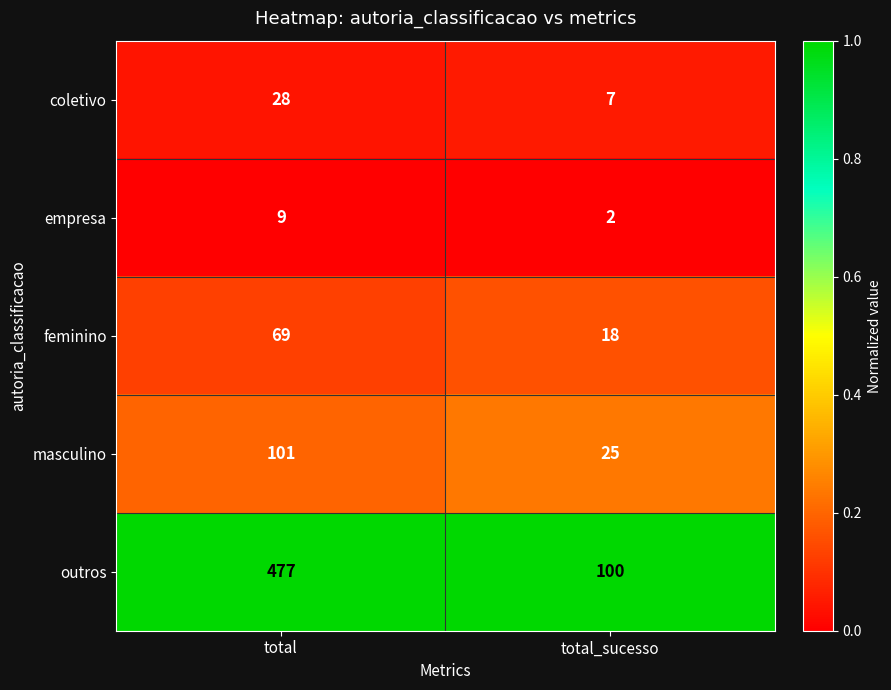

What is the sum of the feminino values at total and total_sucesso?

87